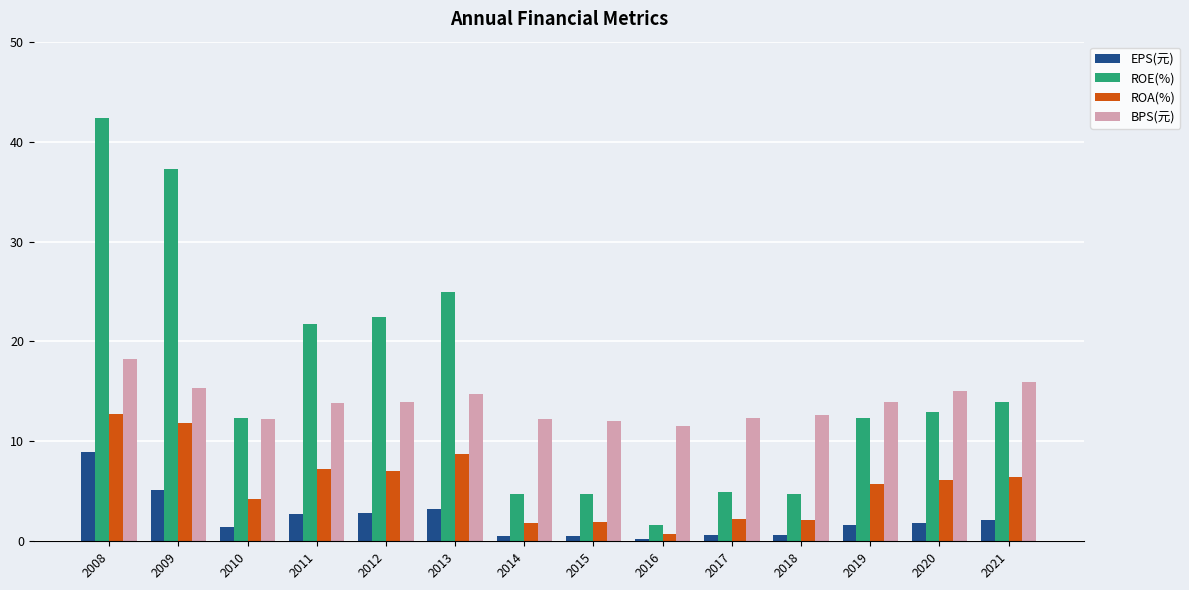

What is the difference between the highest and lowest values at 2013?

21.6